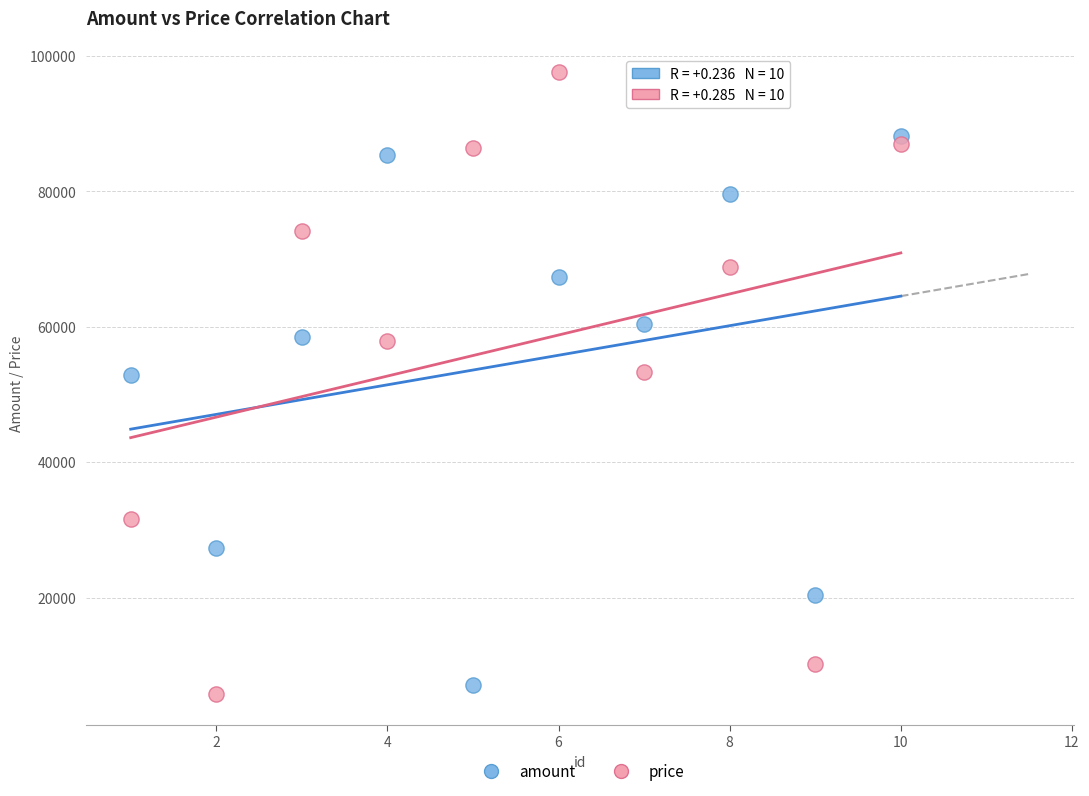

Which series has the widest spread of Y values?

price